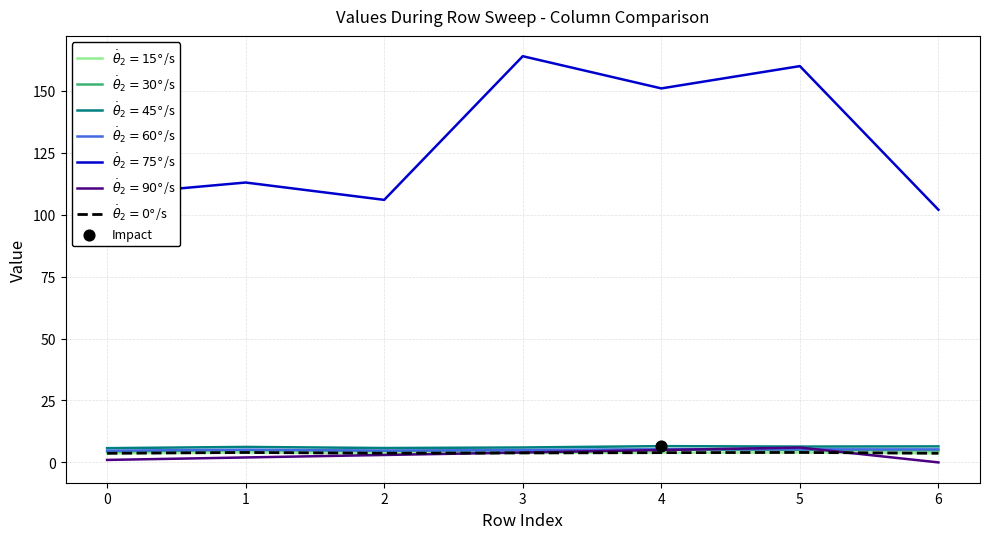

Is this an area chart (filled region under the line)?

No